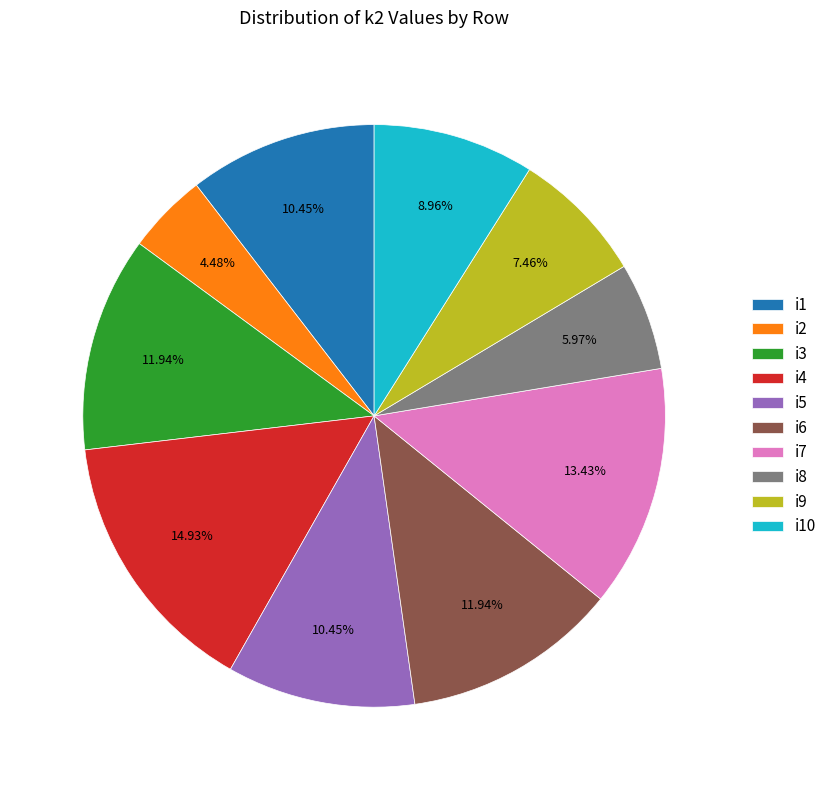

Which category has the biggest portion of the pie?

i4